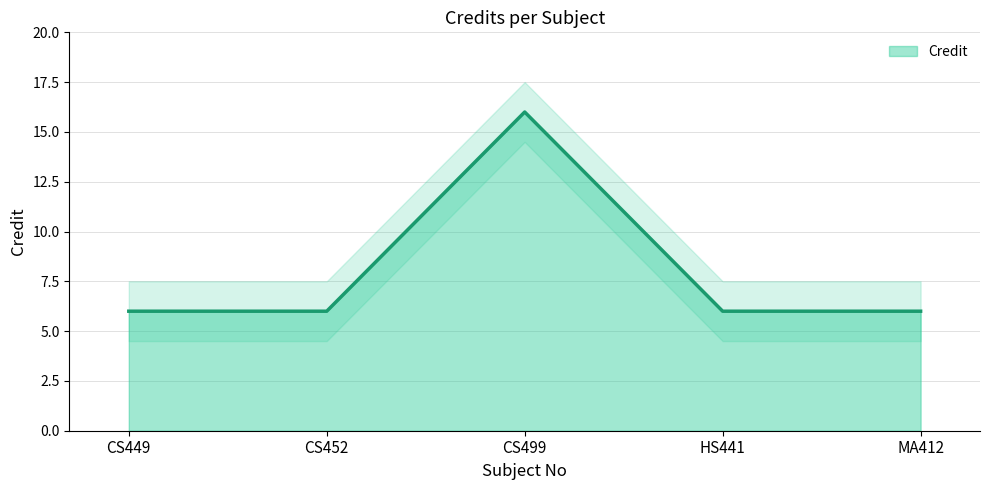

Read the value at HS441.

6